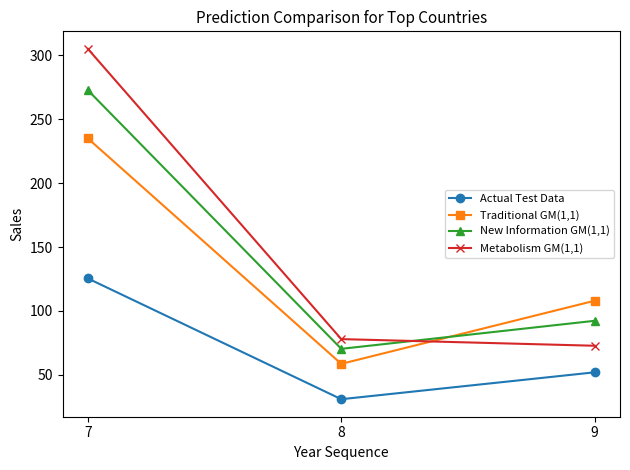

Reading left to right, transcribe all the data shown in this chart.

Actual Test Data: 125.4	30.9	52.0
Traditional GM(1,1): 235.0	58.6	108.0
New Information GM(1,1): 272.7	70.3	92.3
Metabolism GM(1,1): 305.1	77.9	72.7